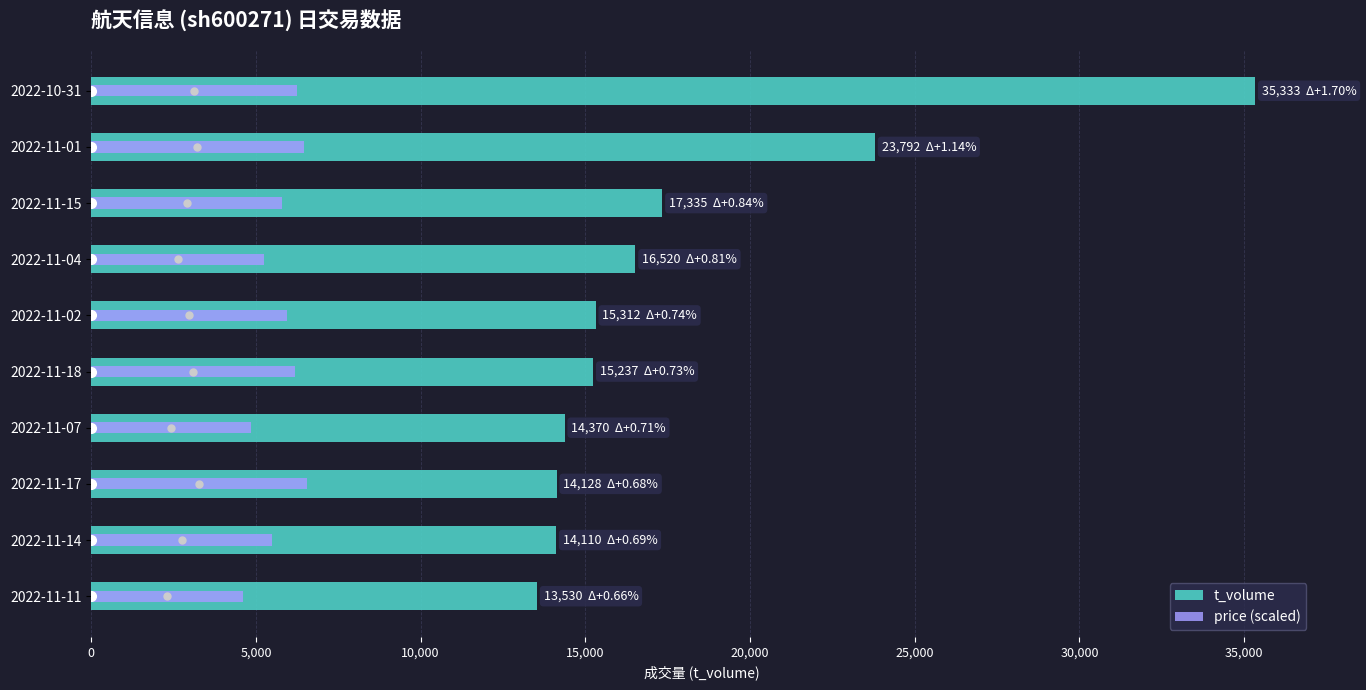

Which series has the widest spread of values?

t_volume